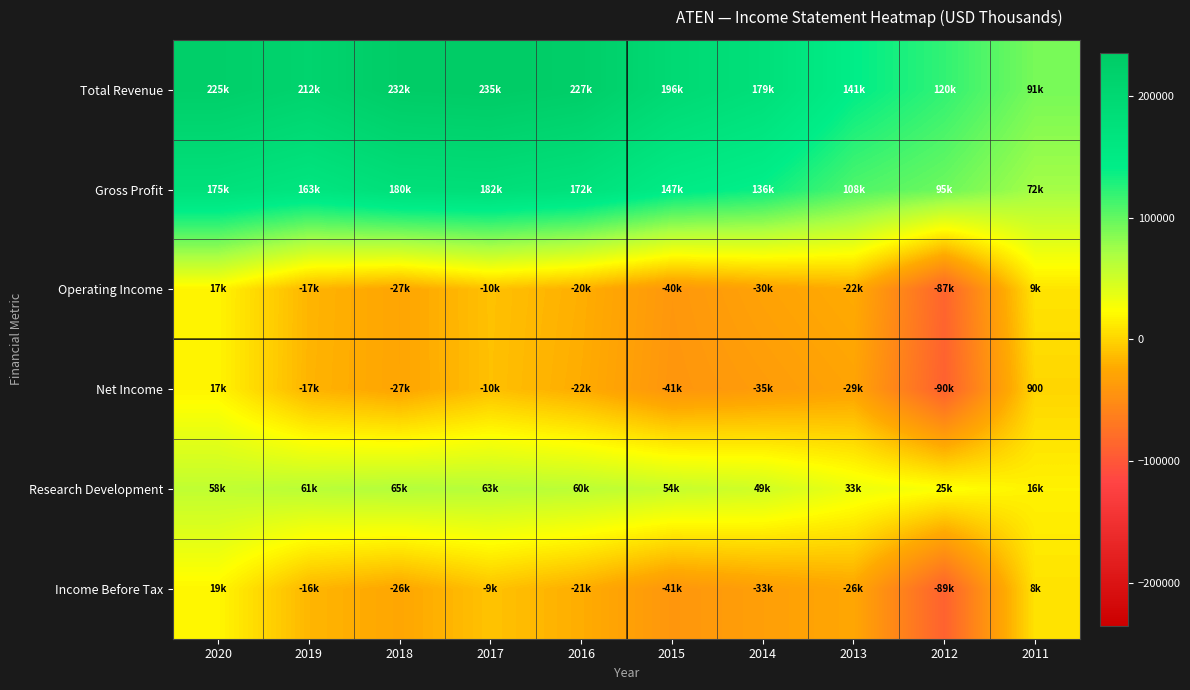

Between 2012 and 2017, which is larger?

2017